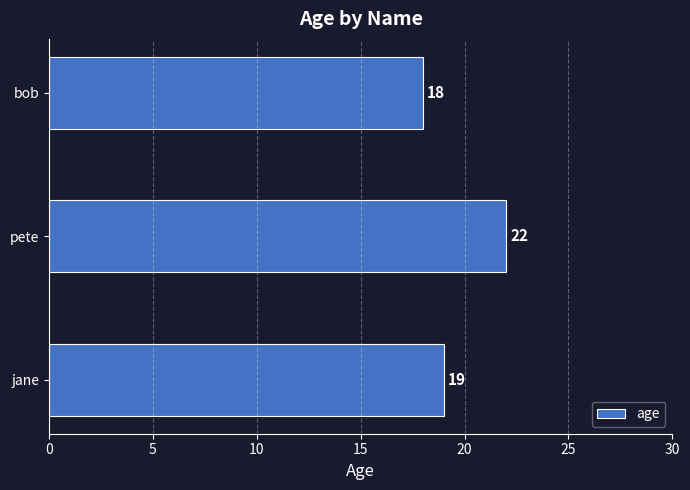

How many values are between 18 and 22?

3